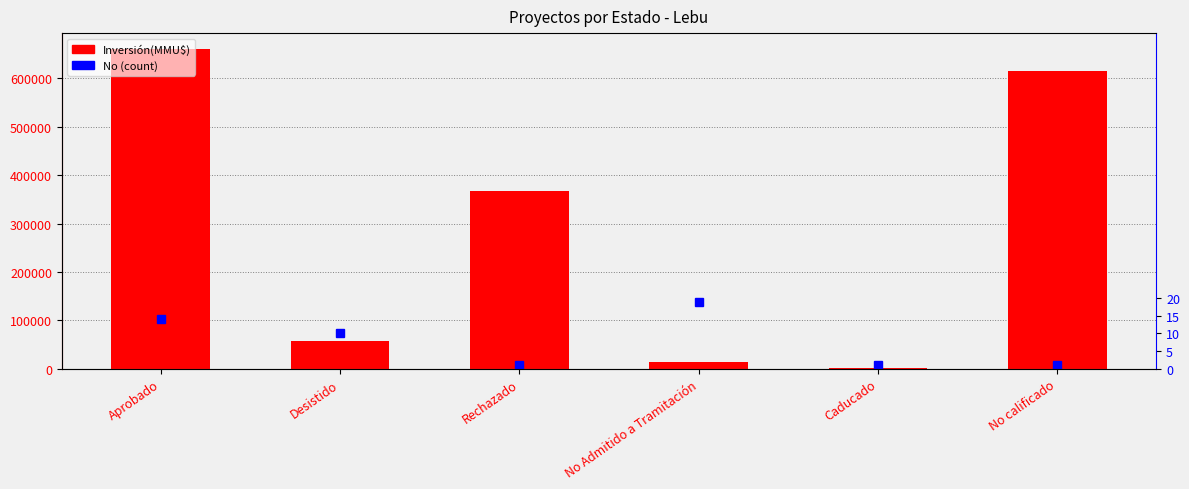

At which label does Inversión(MMU$) first exceed 368000?

Aprobado